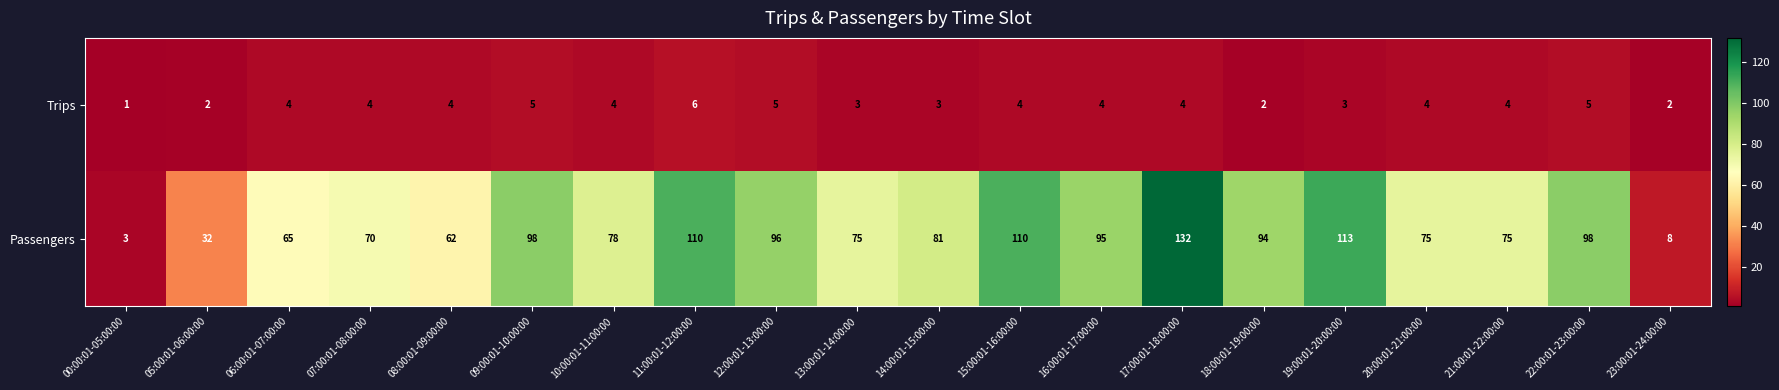

How many categories are shown in the chart?

20